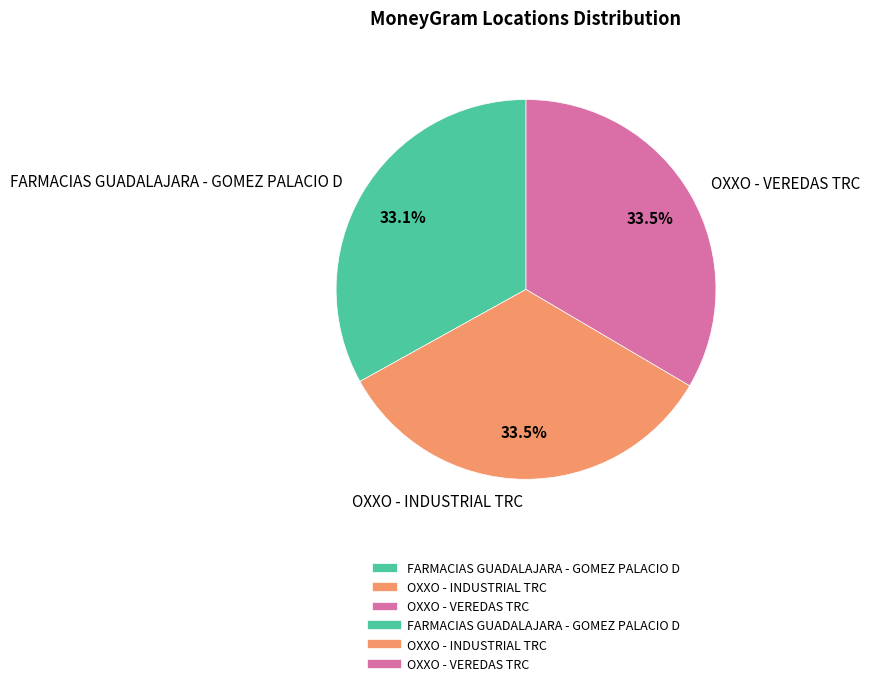

Combined, what portion of the pie is OXXO - INDUSTRIAL TRC and FARMACIAS GUADALAJARA - GOMEZ PALACIO D?

66.5%